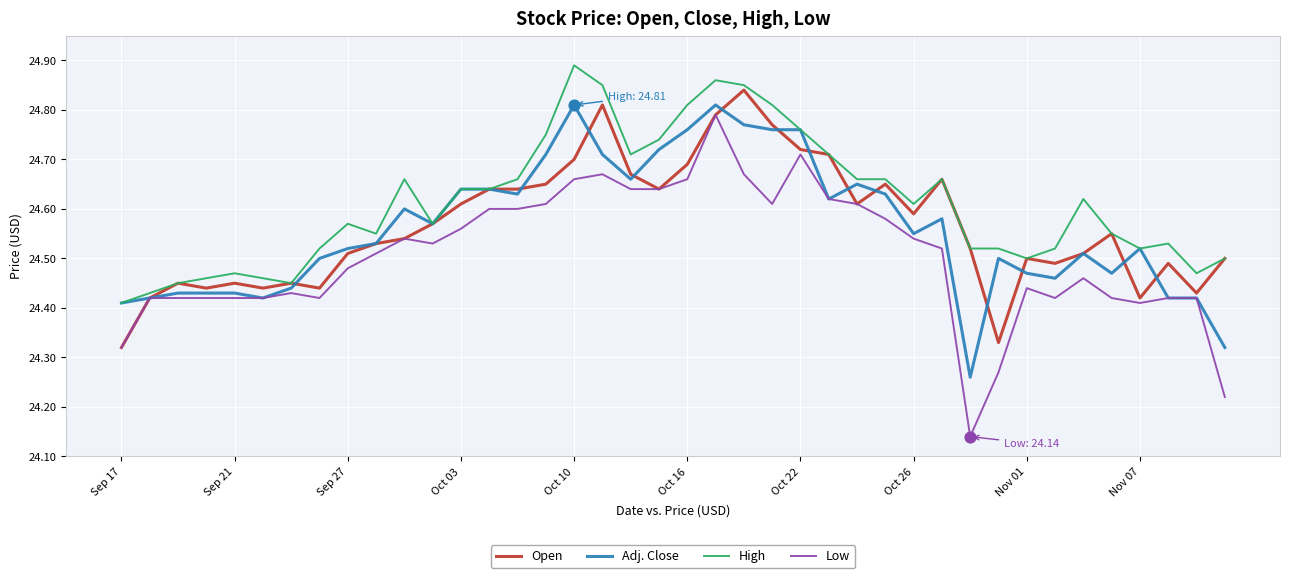

Which series has the largest total across all categories?

High